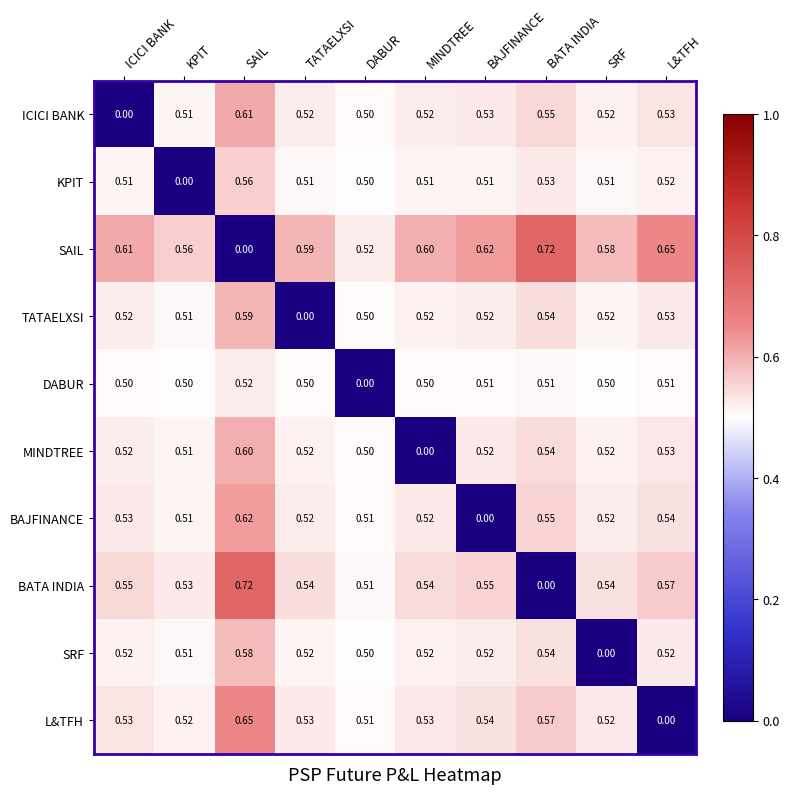

At which label does TATAELXSI reach its minimum?

TATAELXSI